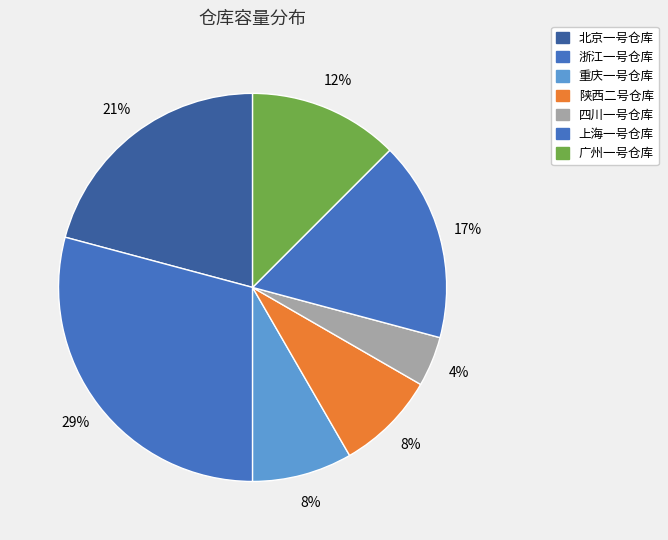

Count the number of slices in the pie.

7